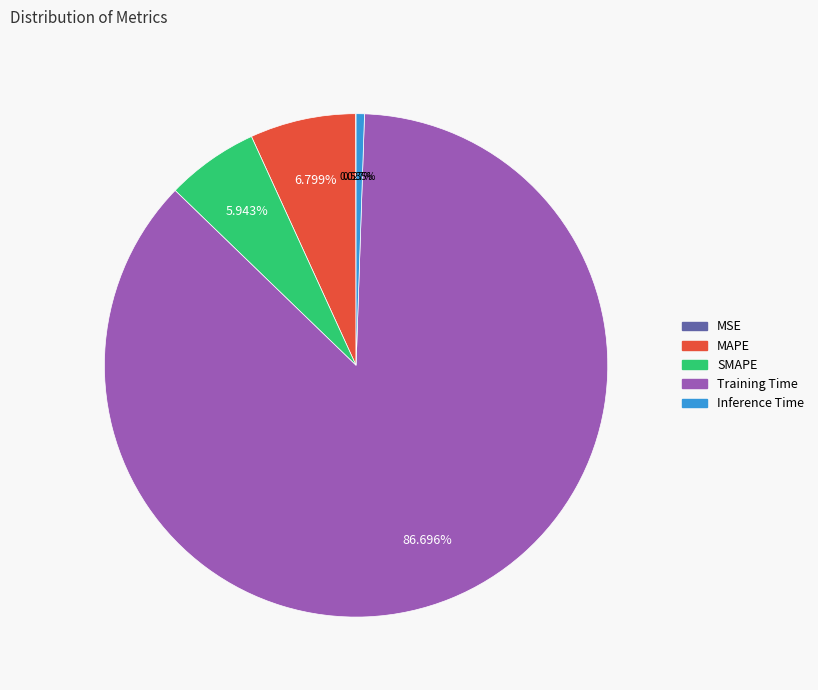

What is the largest slice in the pie chart?

Training Time